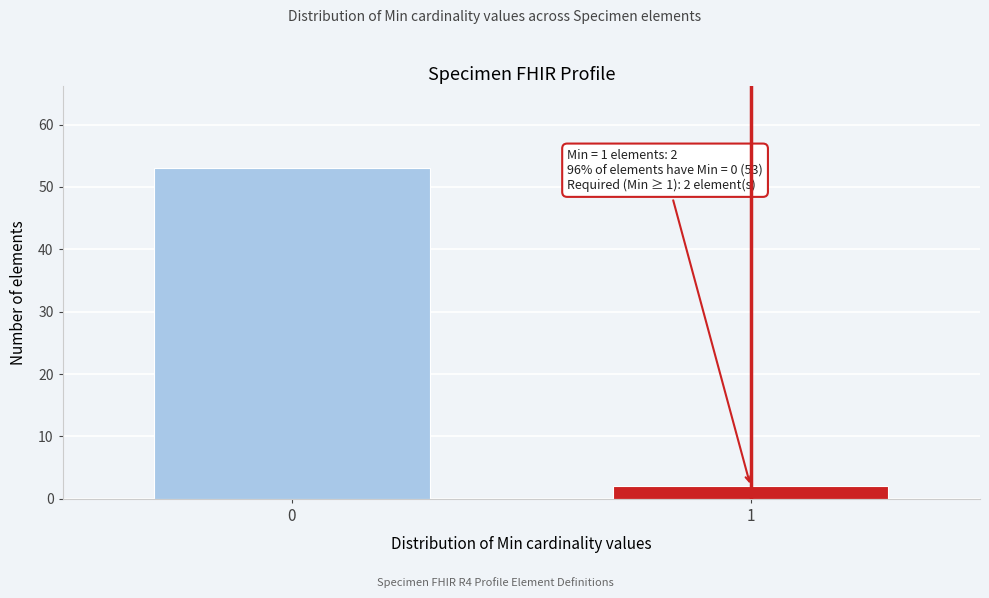

Reading right to left, what are all the values shown in this chart?

2	53